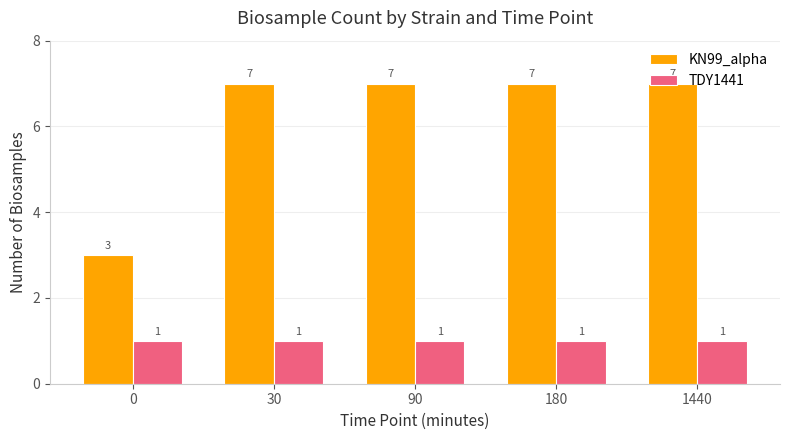

List the series in order of their peak value, lowest first.

TDY1441, KN99_alpha